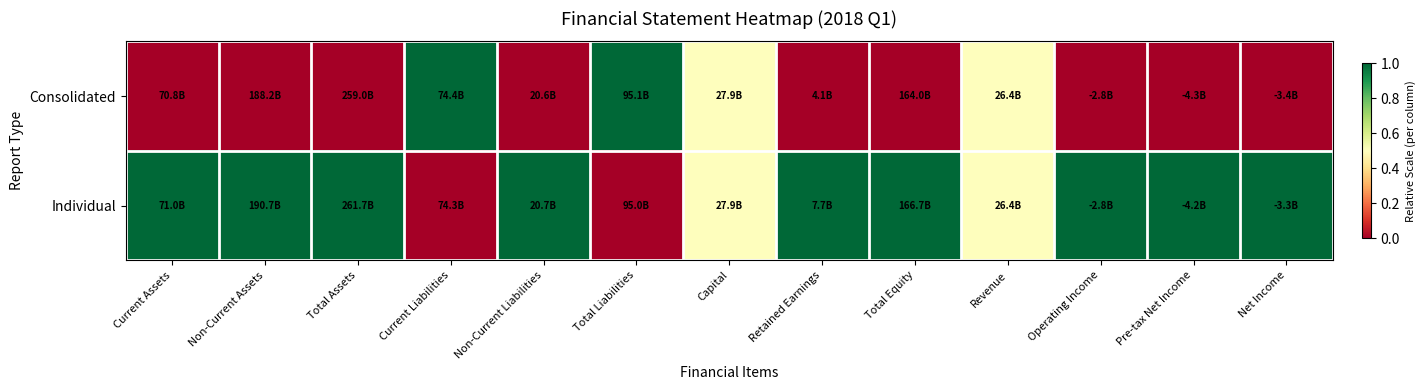

At how many categories does at least one series exceed 0?

13